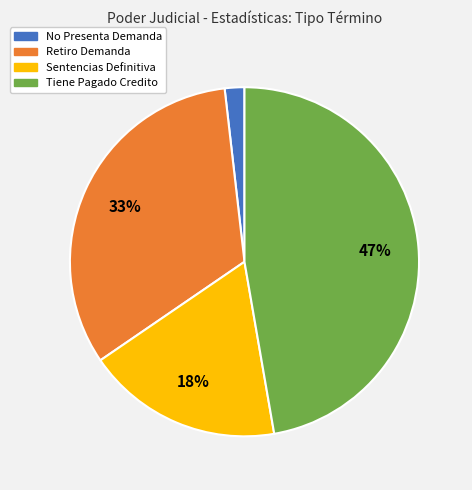

True or false: Retiro Demanda accounts for 40% of the total.

False